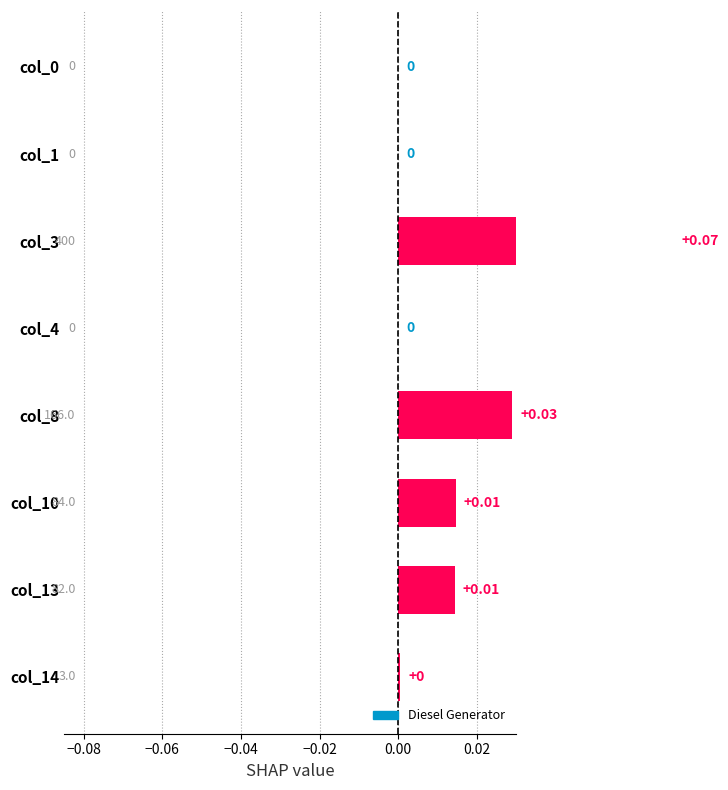

True or false: the data shows 0.0 at col_10.

True